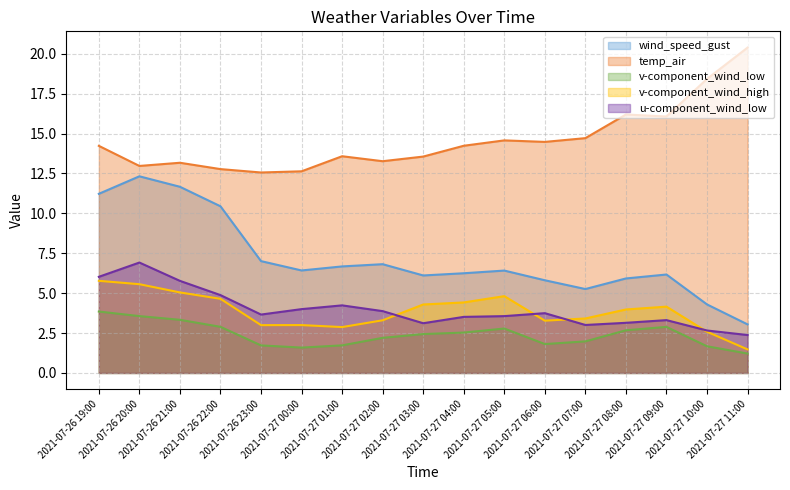

What is the sum of all wind_speed_gust values?

121.8